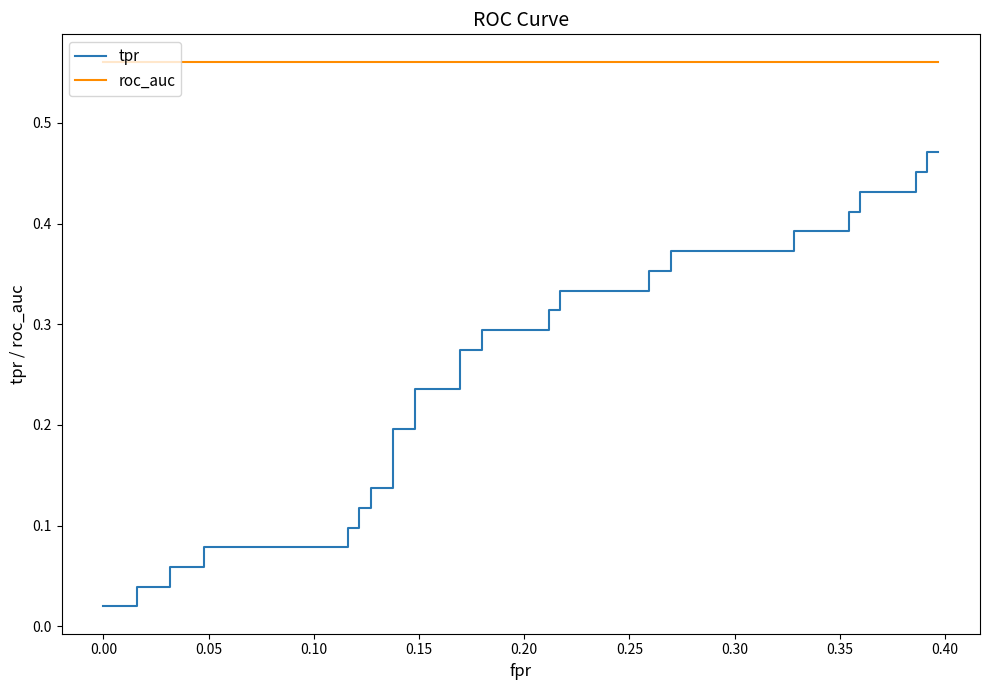

True or false: tpr and roc_auc intersect in this chart.

False